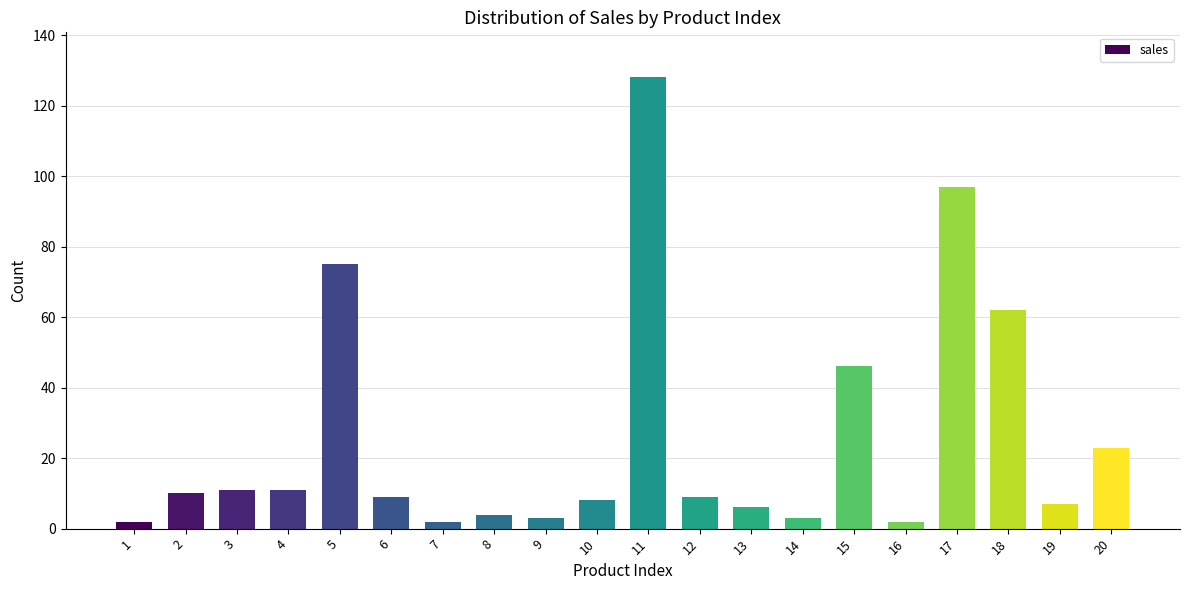

What is the value of the 5th bar from the left?

75